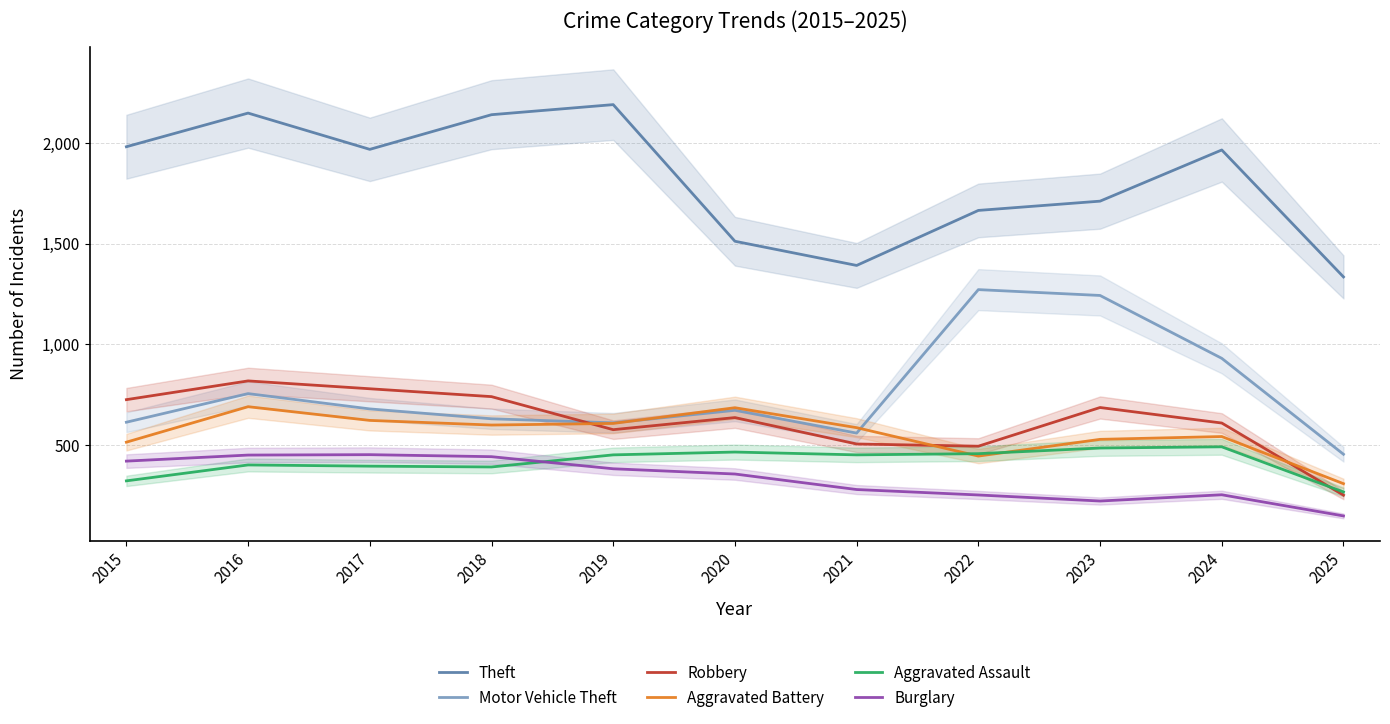

Is this an area chart (filled region under the line)?

No